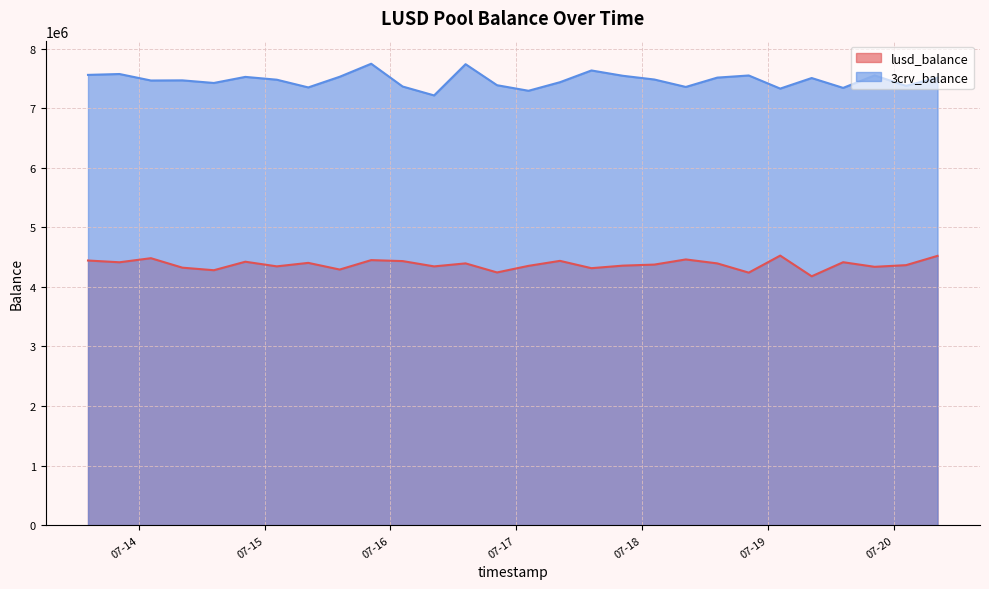

How many lines are shown in the chart?

2